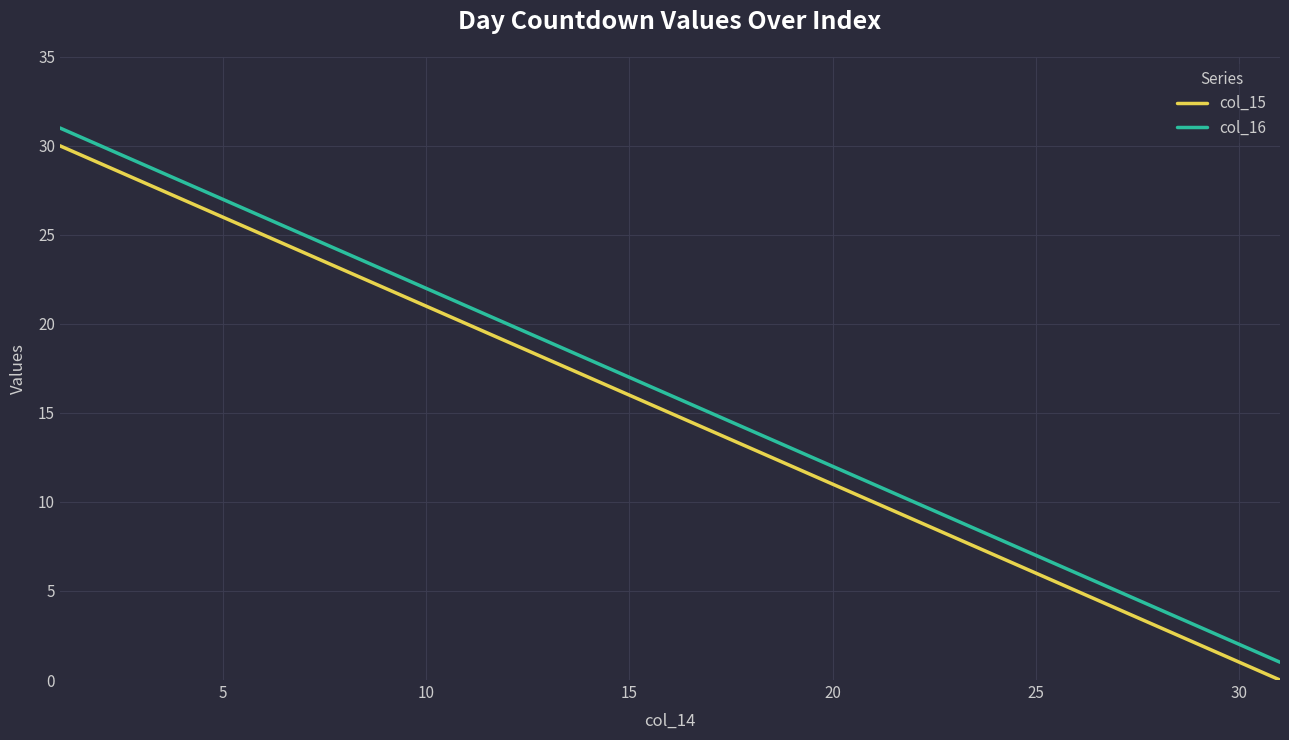

What is the difference between the maximum and minimum values in the col_15 series?

30